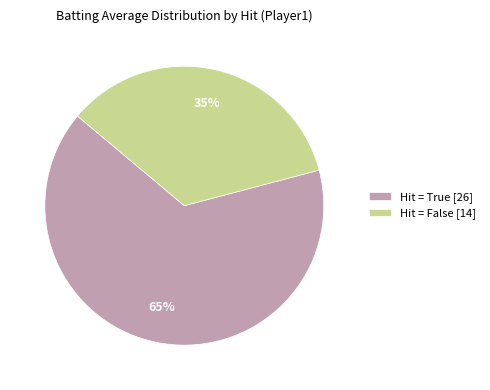

What is the smallest slice in the pie chart?

Hit = False [14]